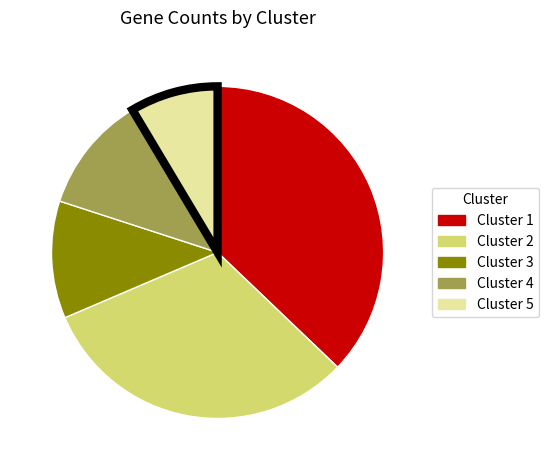

What is the largest slice in the pie chart?

Cluster 1